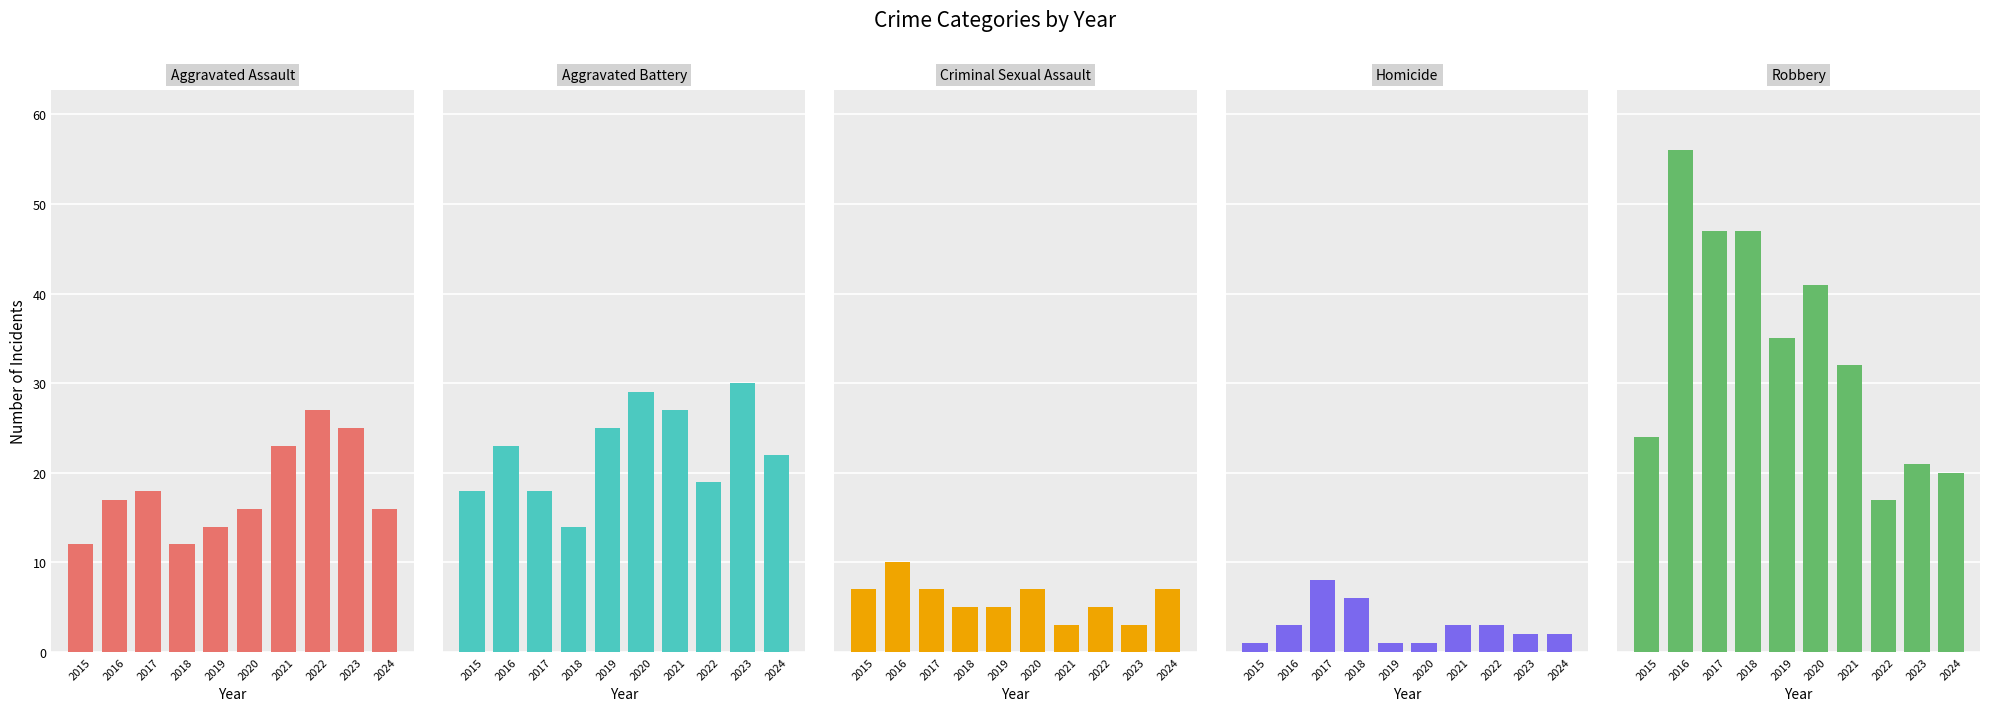

Reading left to right, transcribe all the data shown in this chart.

Aggravated Assault: 2015=12	2016=17	2017=18	2018=12	2019=14	2020=16	2021=23	2022=27	2023=25	2024=16
Aggravated Battery: 2015=18	2016=23	2017=18	2018=14	2019=25	2020=29	2021=27	2022=19	2023=30	2024=22
Criminal Sexual Assault: 2015=7	2016=10	2017=7	2018=5	2019=5	2020=7	2021=3	2022=5	2023=3	2024=7
Homicide: 2015=1	2016=3	2017=8	2018=6	2019=1	2020=1	2021=3	2022=3	2023=2	2024=2
Robbery: 2015=24	2016=56	2017=47	2018=47	2019=35	2020=41	2021=32	2022=17	2023=21	2024=20